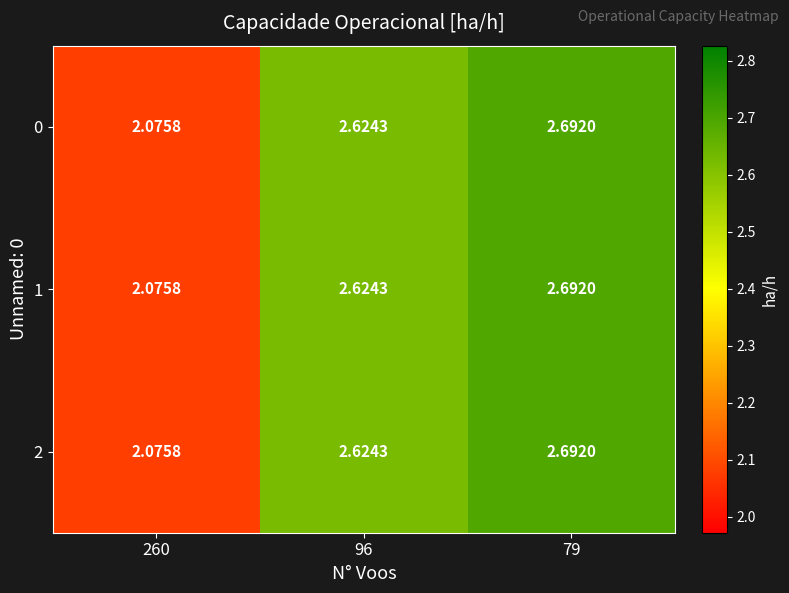

Reading left to right, list all the values displayed in this chart.

0: 260=2.1	96=2.6	79=2.7
1: 260=2.1	96=2.6	79=2.7
2: 260=2.1	96=2.6	79=2.7